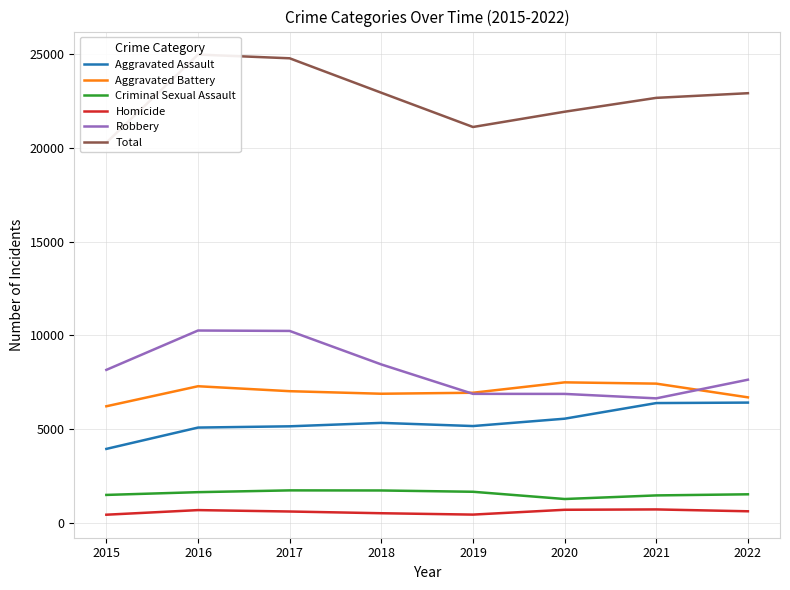

Where is the first local minimum for Criminal Sexual Assault?

2020